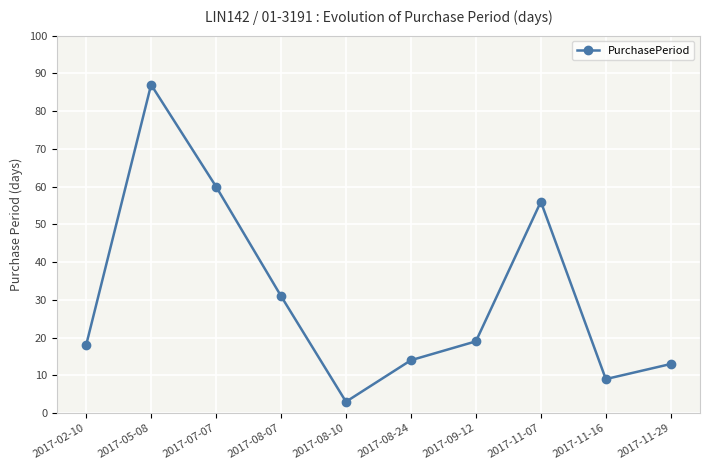

Reading left to right, transcribe all the data shown in this chart.

18	87	60	31	3	14	19	56	9	13